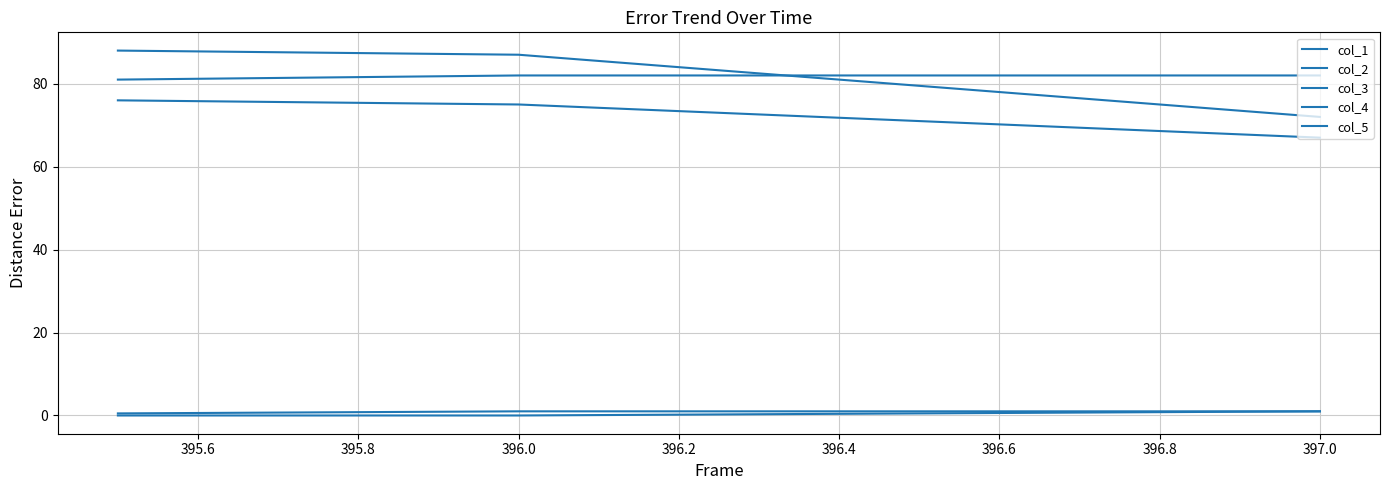

How many lines are shown in the chart?

5